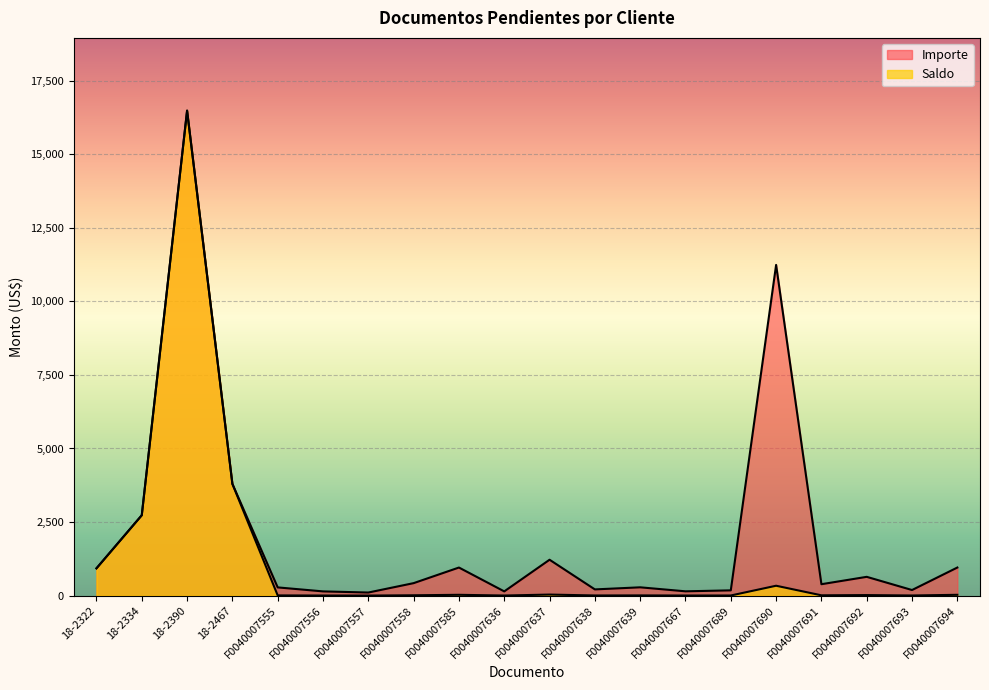

What is the value of the Saldo point at the 9th from the left?

28.7